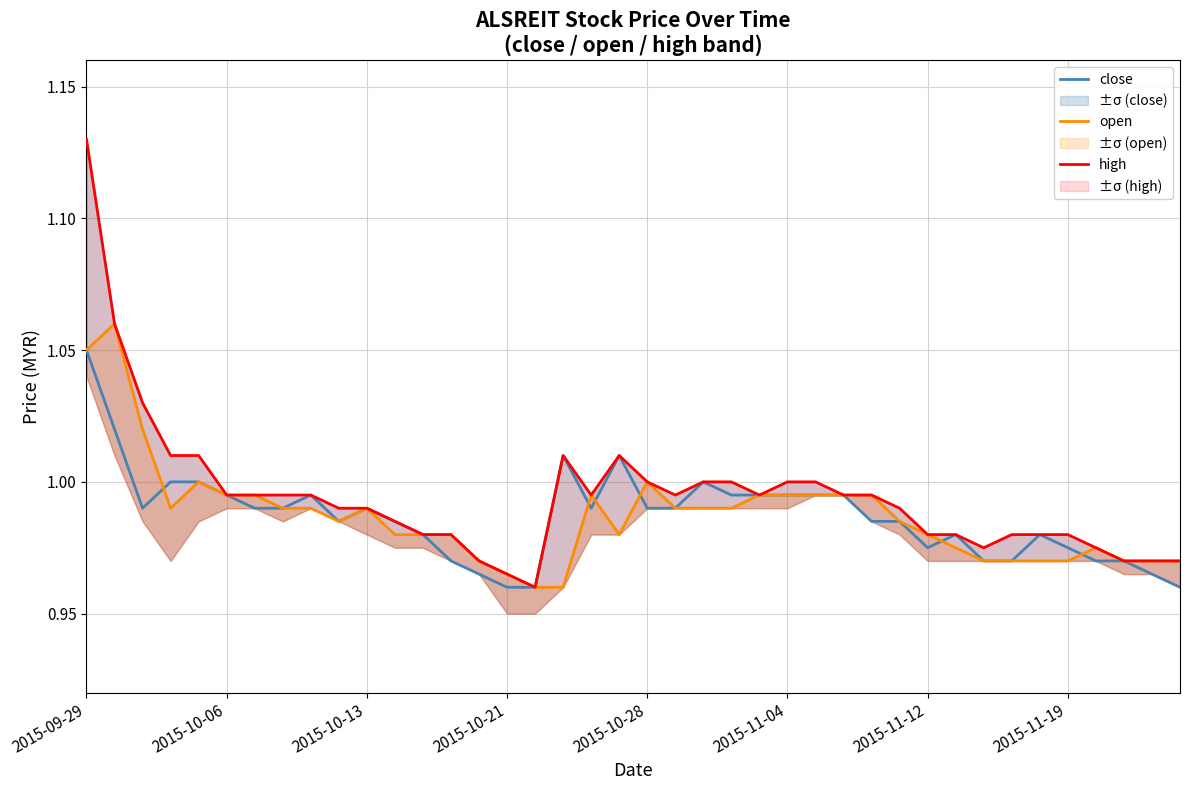

The value of close at 2015-10-28 is 1.5. True or false?

False